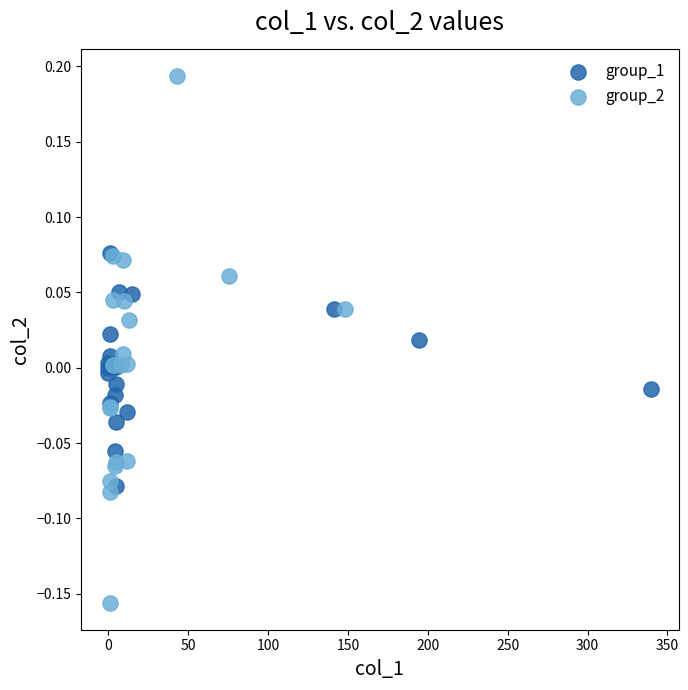

Which series contains the highest Y value?

group_2